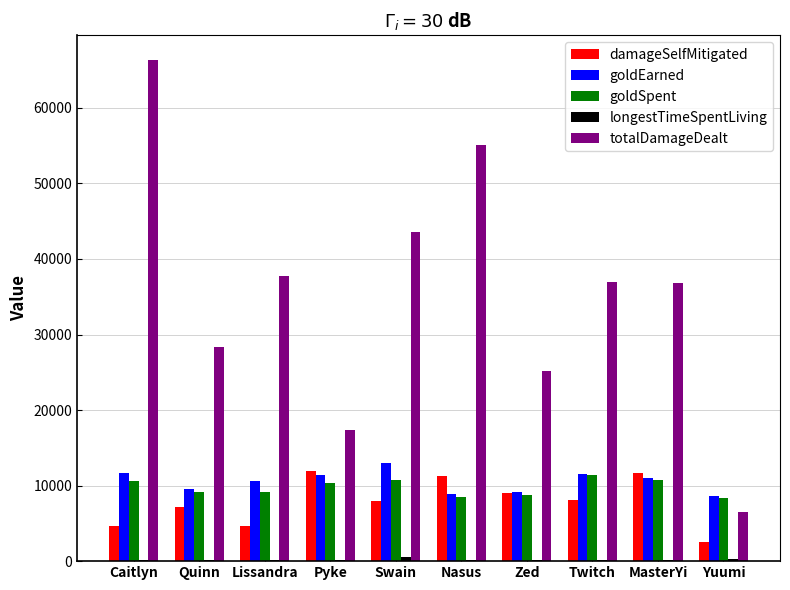

What is the greatest value displayed?

66293